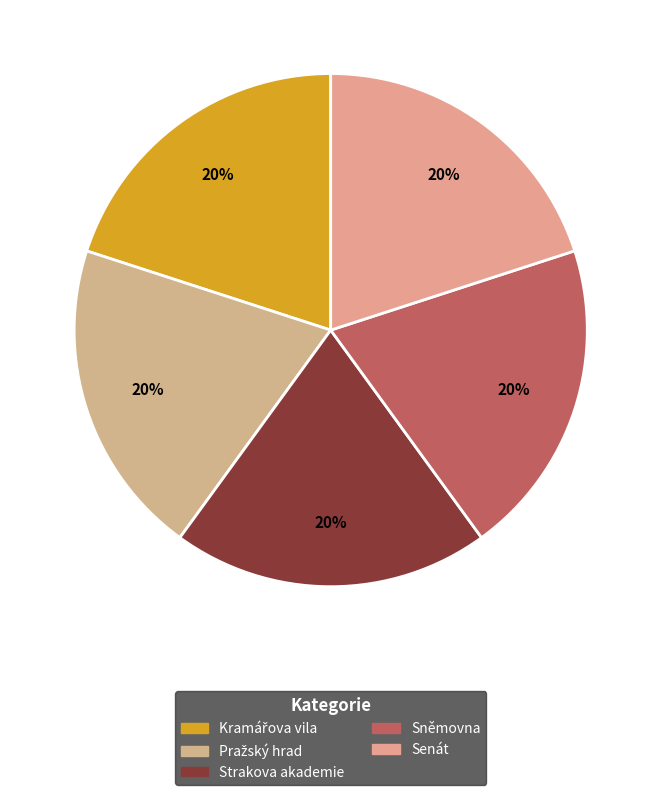

How many segments does this pie chart have?

5